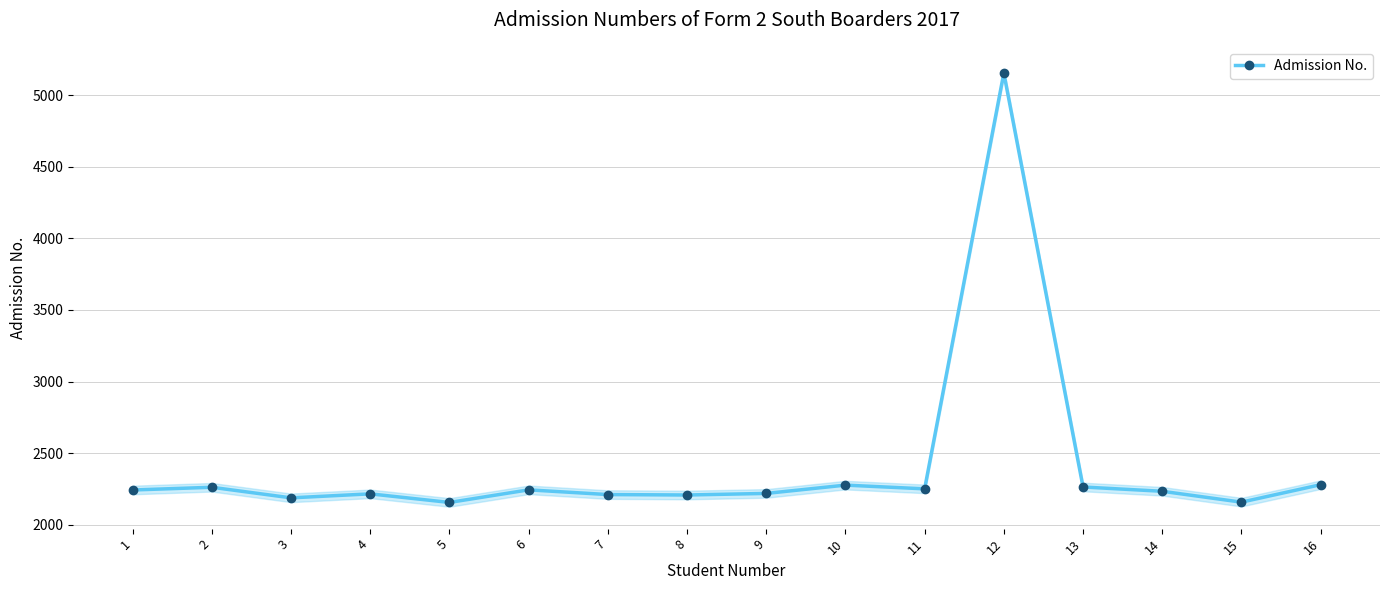

What is the difference between the second highest and second lowest values?

122